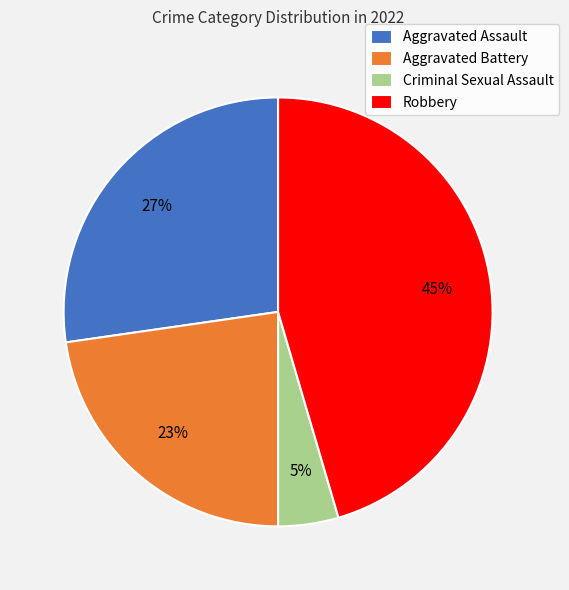

What is the ratio of the value at Aggravated Assault to the value at Robbery?

0.6